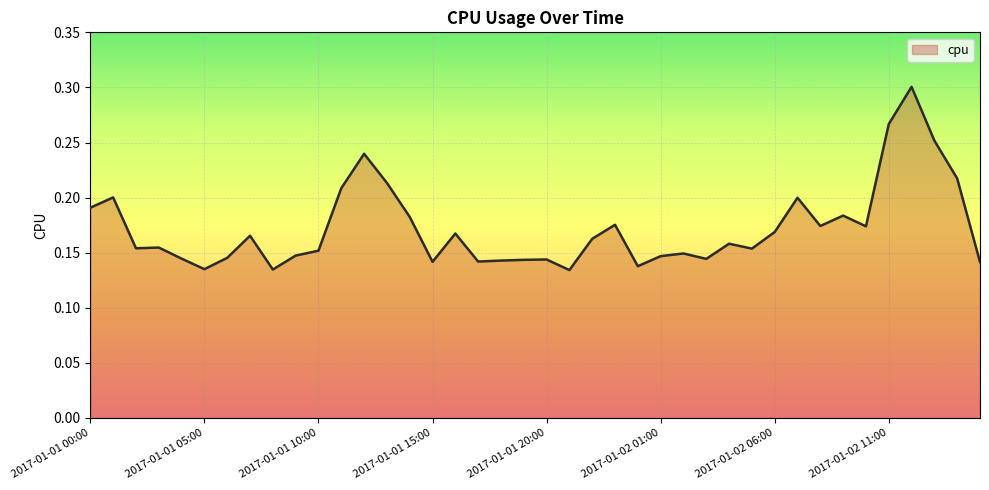

Reading left to right, what are all the values shown in this chart?

2017-01-01 00:00=0.2	2017-01-01 01:00=0.2	2017-01-01 02:00=0.2	2017-01-01 03:00=0.2	2017-01-01 04:00=0.1	2017-01-01 05:00=0.1	2017-01-01 06:00=0.1	2017-01-01 07:00=0.2	2017-01-01 08:00=0.1	2017-01-01 09:00=0.1	2017-01-01 10:00=0.2	2017-01-01 11:00=0.2	2017-01-01 12:00=0.2	2017-01-01 13:00=0.2	2017-01-01 14:00=0.2	2017-01-01 15:00=0.1	2017-01-01 16:00=0.2	2017-01-01 17:00=0.1	2017-01-01 18:00=0.1	2017-01-01 19:00=0.1	2017-01-01 20:00=0.1	2017-01-01 21:00=0.1	2017-01-01 22:00=0.2	2017-01-01 23:00=0.2	2017-01-02 00:00=0.1	2017-01-02 01:00=0.1	2017-01-02 02:00=0.1	2017-01-02 03:00=0.1	2017-01-02 04:00=0.2	2017-01-02 05:00=0.2	2017-01-02 06:00=0.2	2017-01-02 07:00=0.2	2017-01-02 08:00=0.2	2017-01-02 09:00=0.2	2017-01-02 10:00=0.2	2017-01-02 11:00=0.3	2017-01-02 12:00=0.3	2017-01-02 13:00=0.3	2017-01-02 14:00=0.2	2017-01-02 15:00=0.1